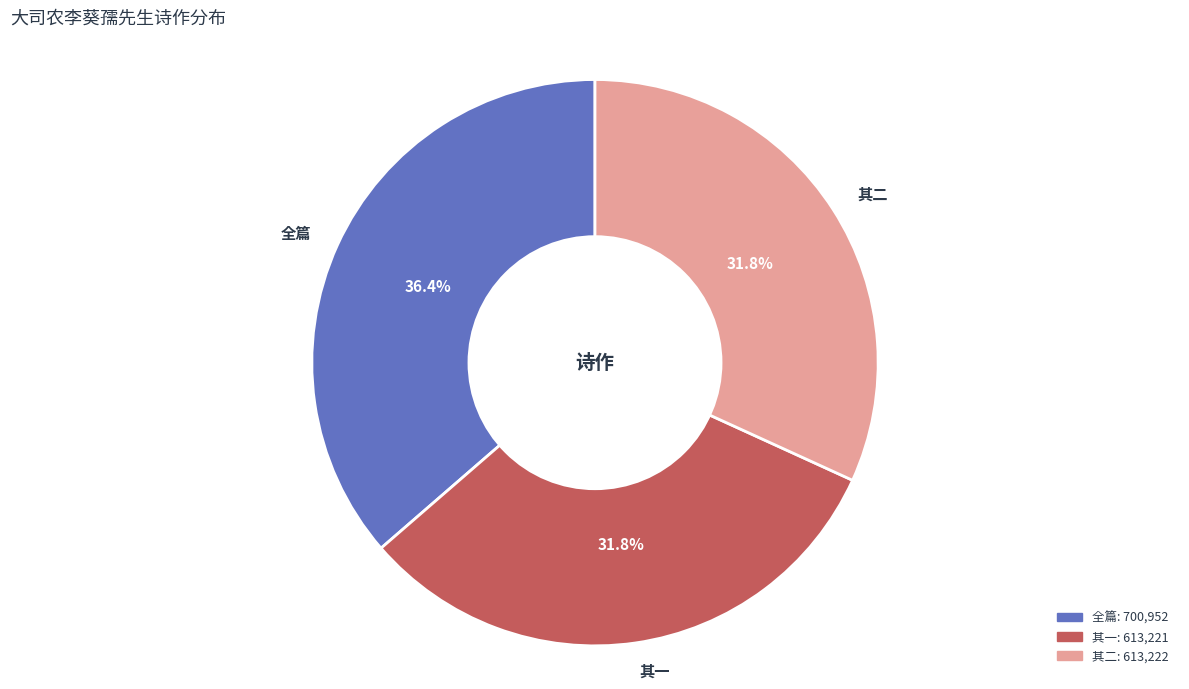

What percentage do 其一 and 其二 together represent?

63.6%